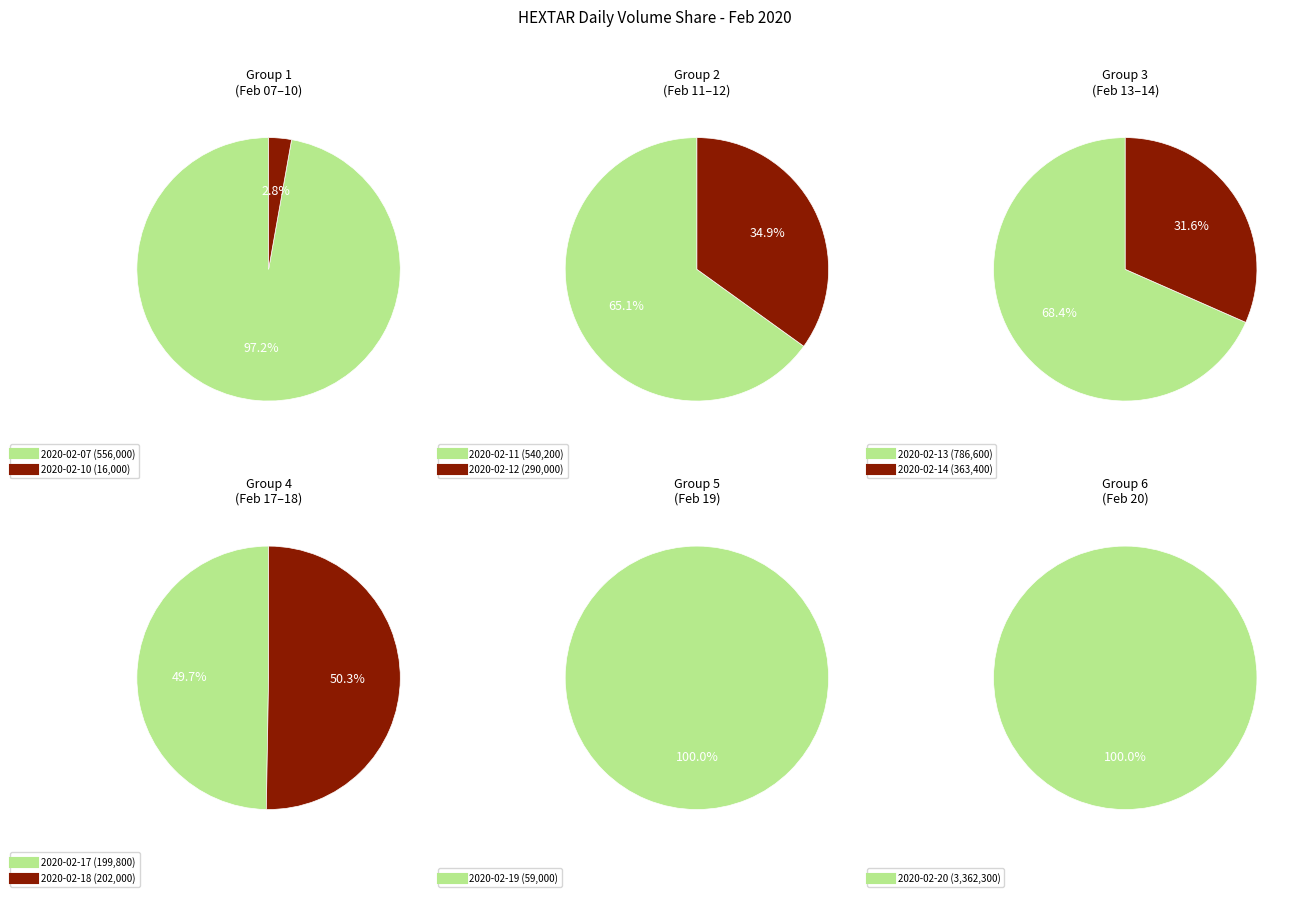

Is there a majority slice in this chart?

Yes